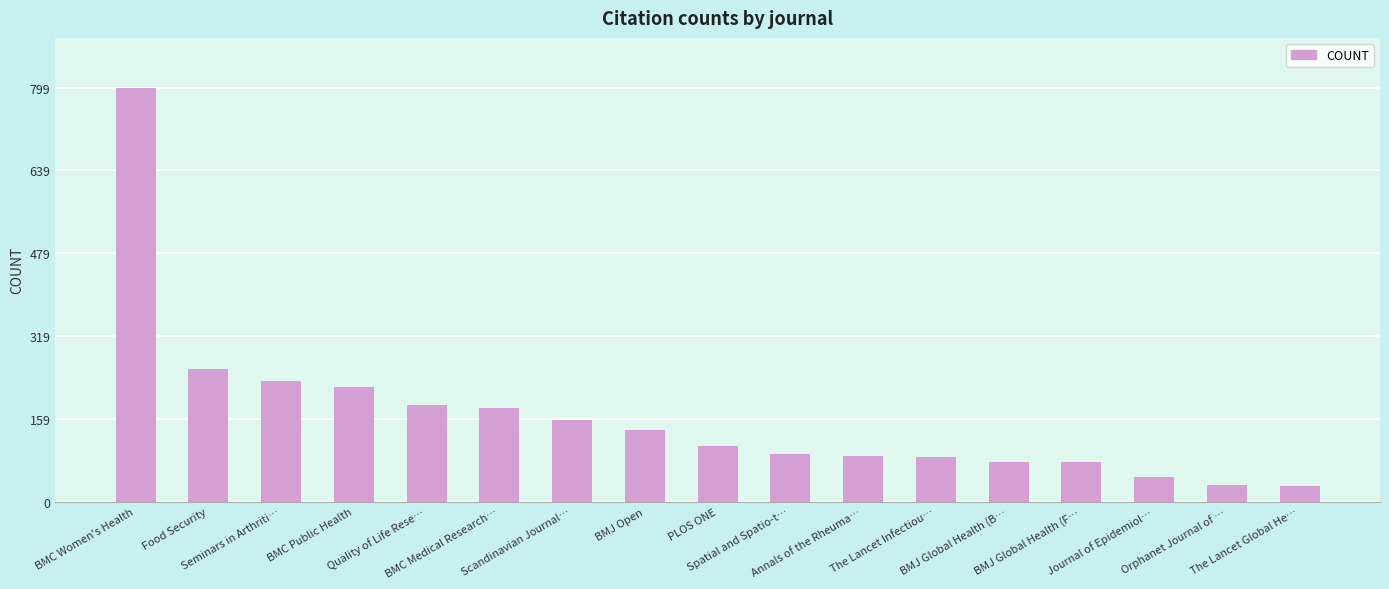

What is the difference between the maximum and minimum values?

768